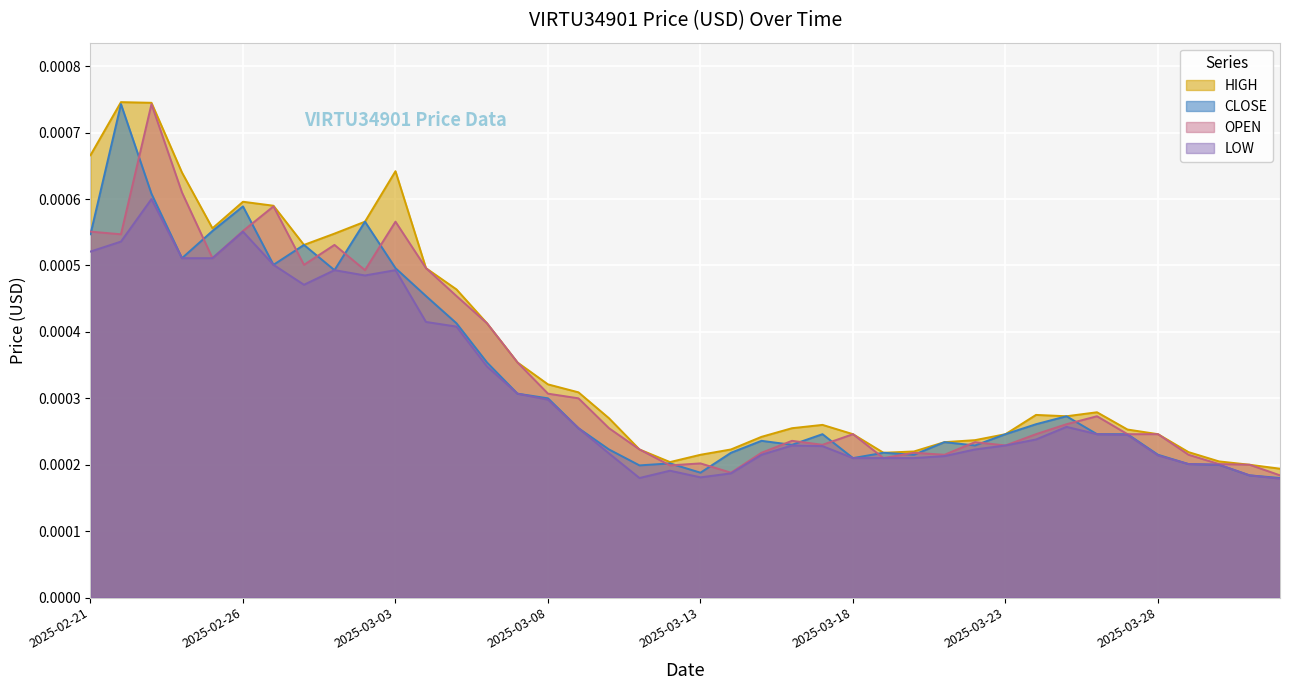

Which series has the largest range (max minus min)?

CLOSE